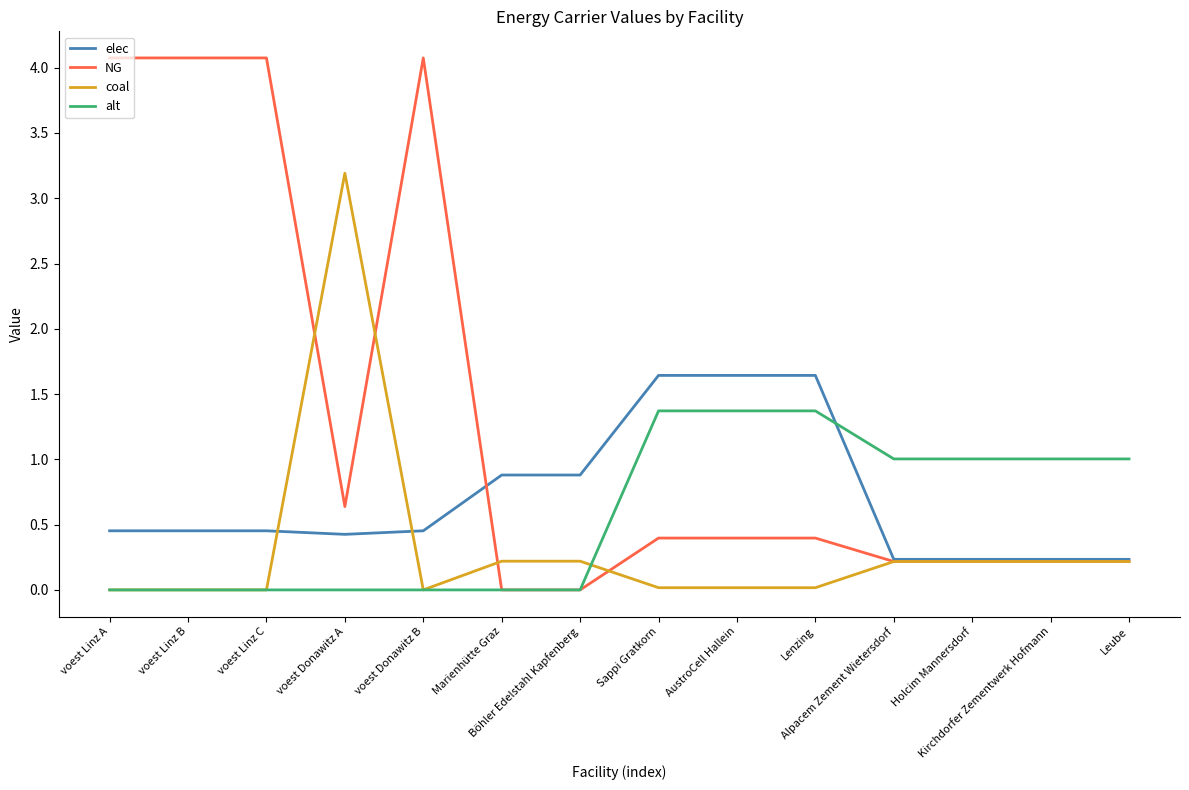

Which series has the largest range (max minus min)?

NG